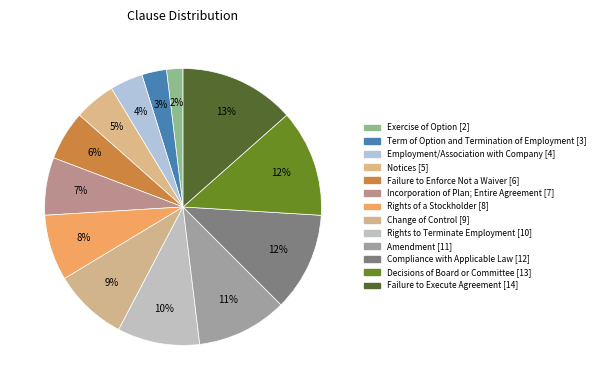

How many segments does this pie chart have?

13